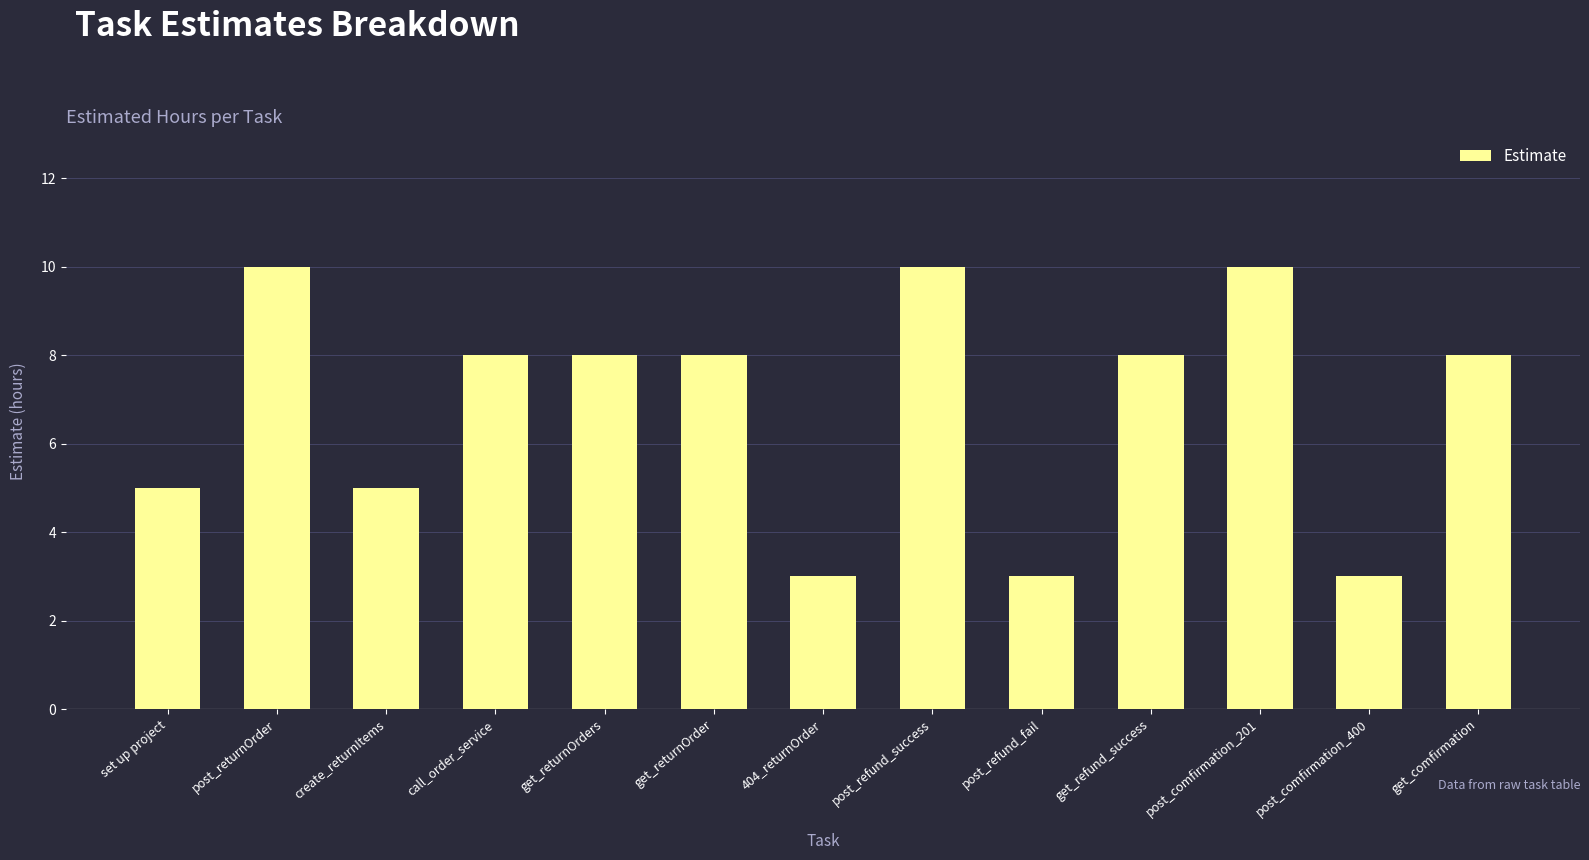

What is the smallest value displayed?

3